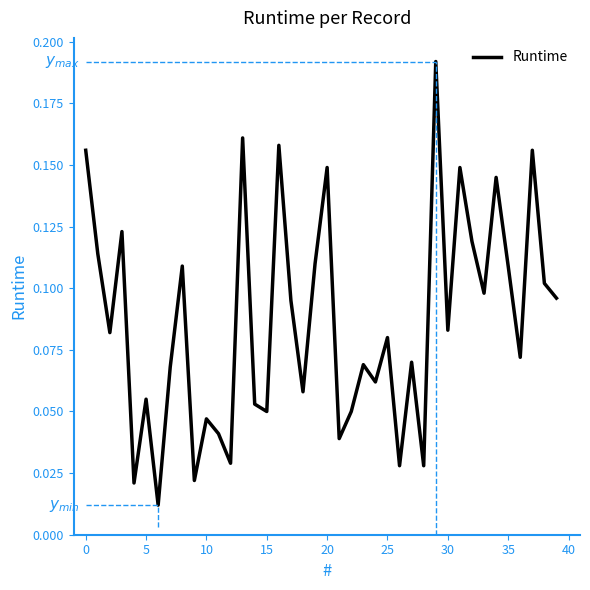

The chart shows a value of 0.2 at 20. True or false?

False